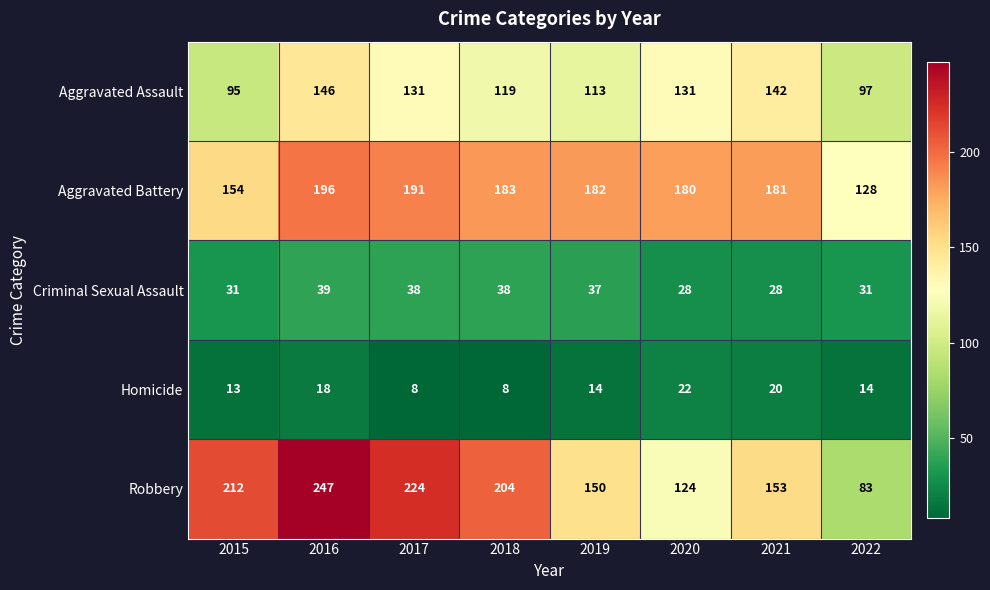

List the series in order of their peak value, lowest first.

Homicide, Criminal Sexual Assault, Aggravated Assault, Aggravated Battery, Robbery